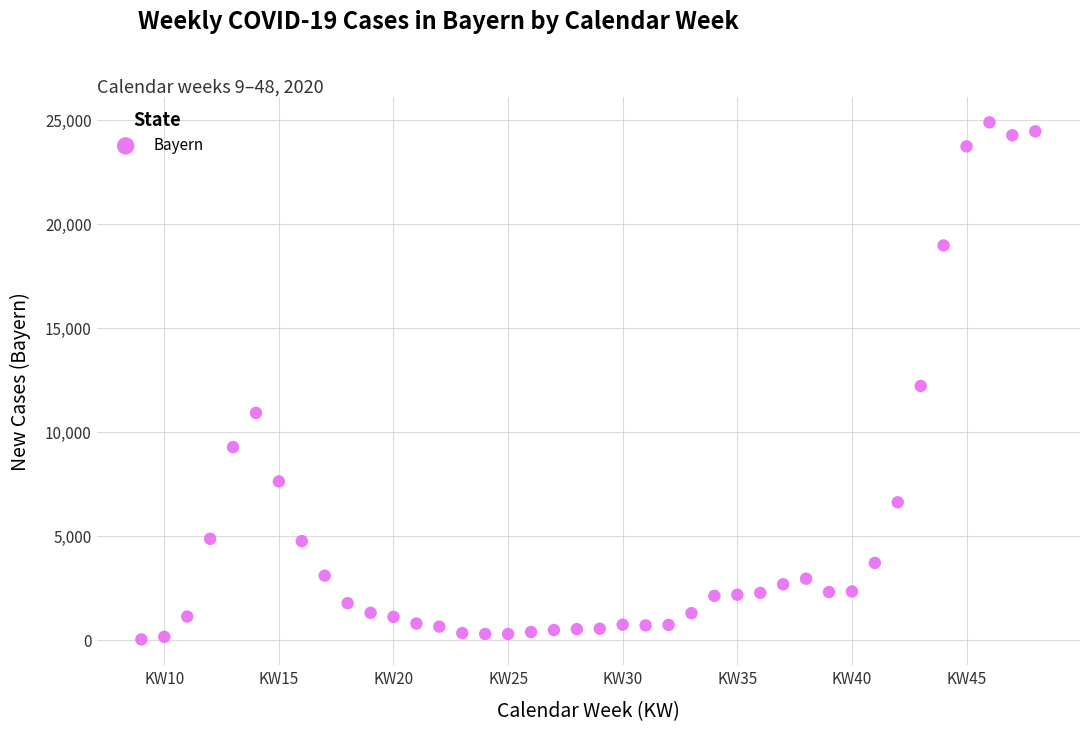

What is the range of Y values (max minus min)?

24876